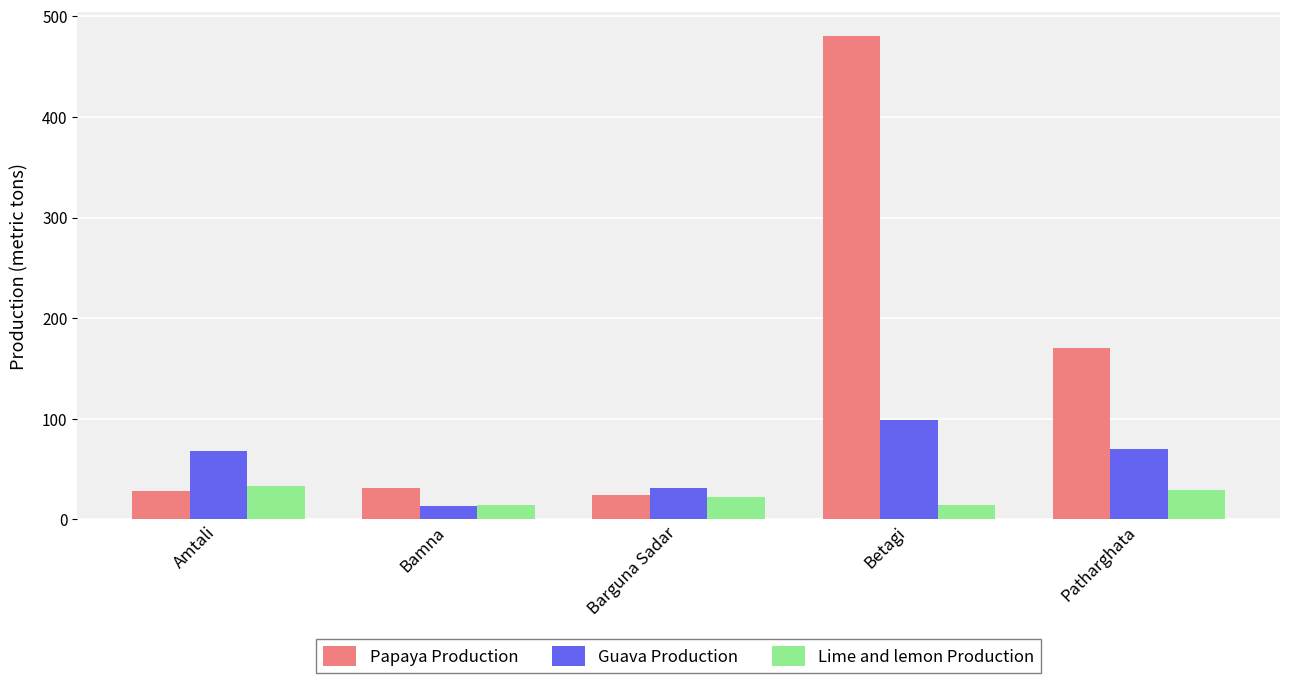

What position from the left is Patharghata?

5